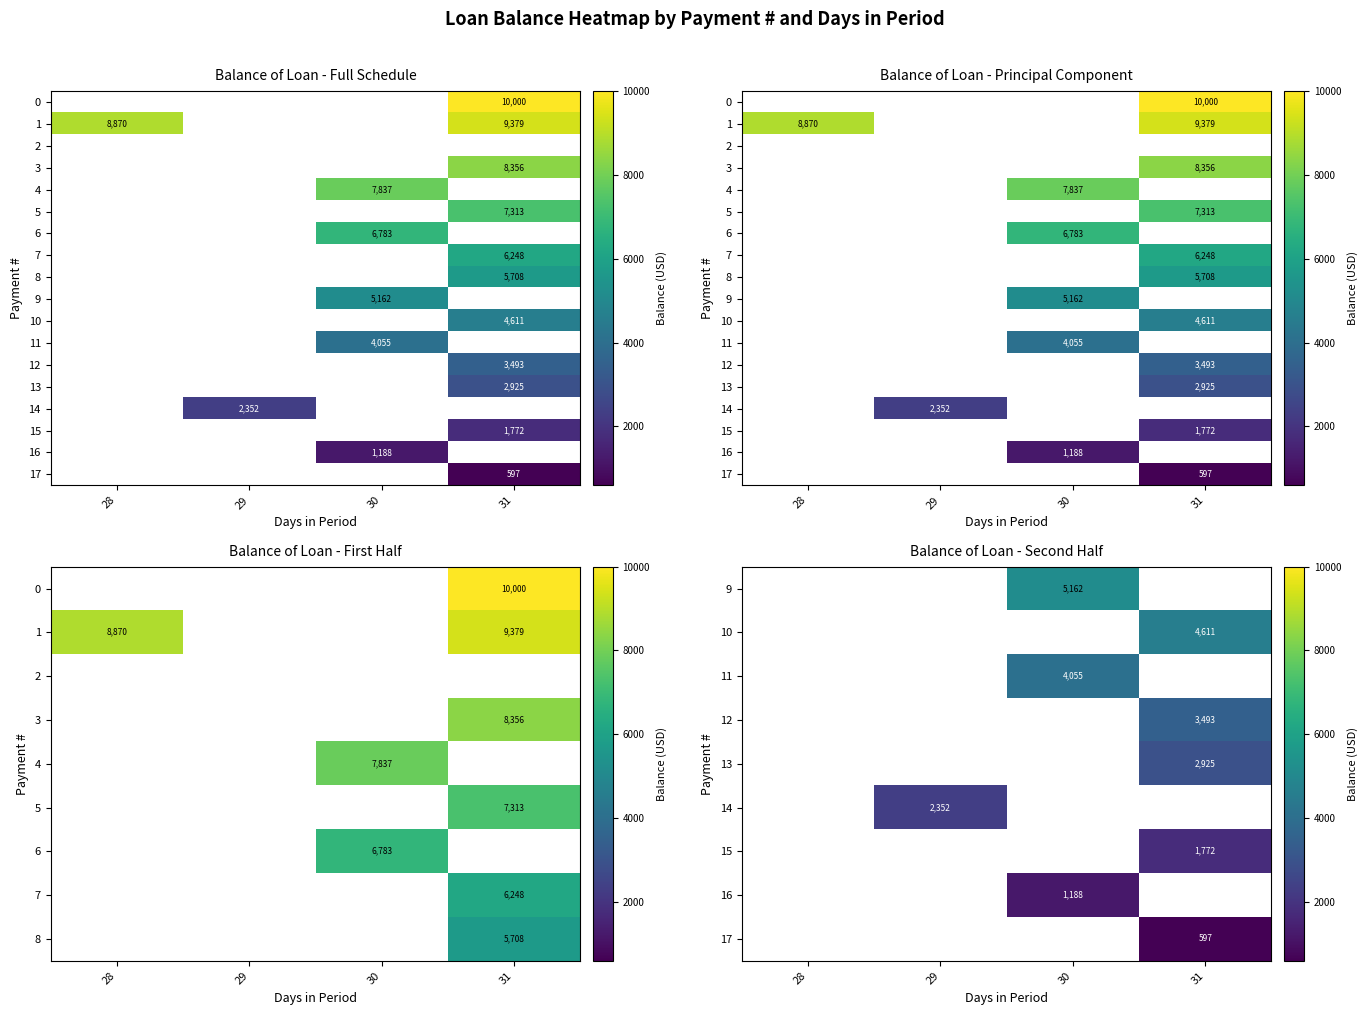

Count the number of categories in the chart.

4